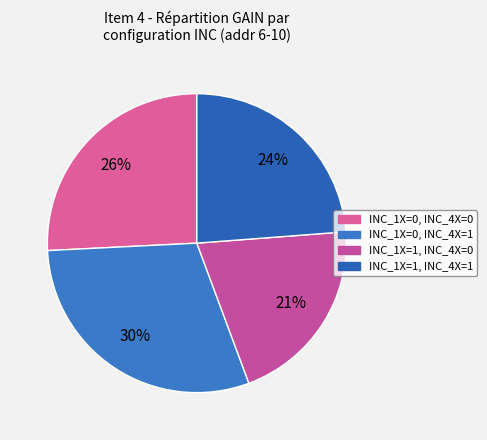

Does any single category account for the majority?

No